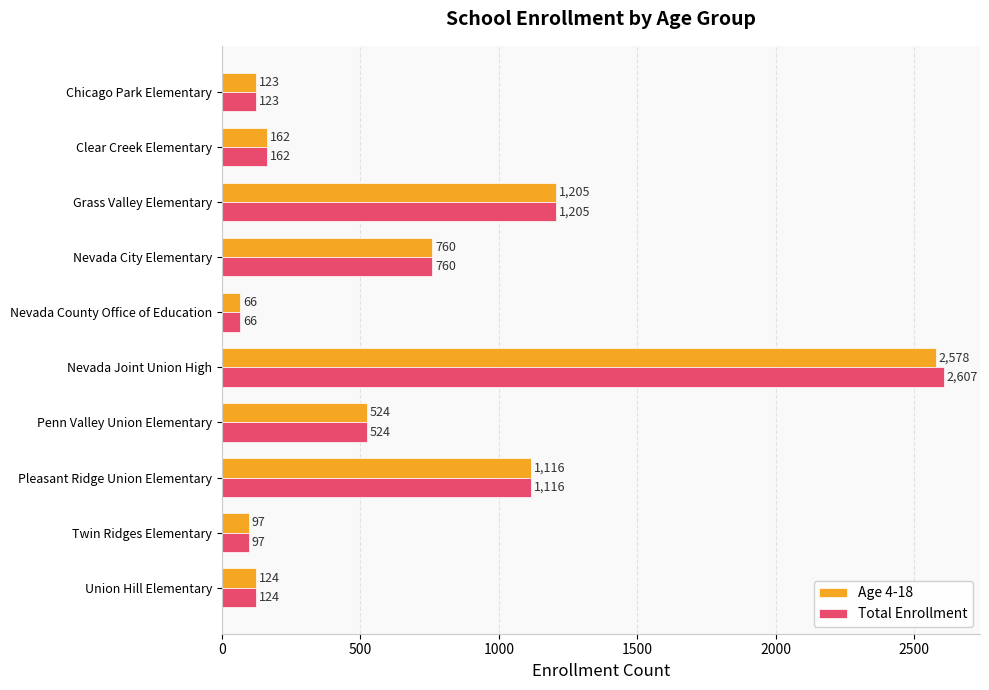

How many values in the Age 4-18 series are below 524?

5